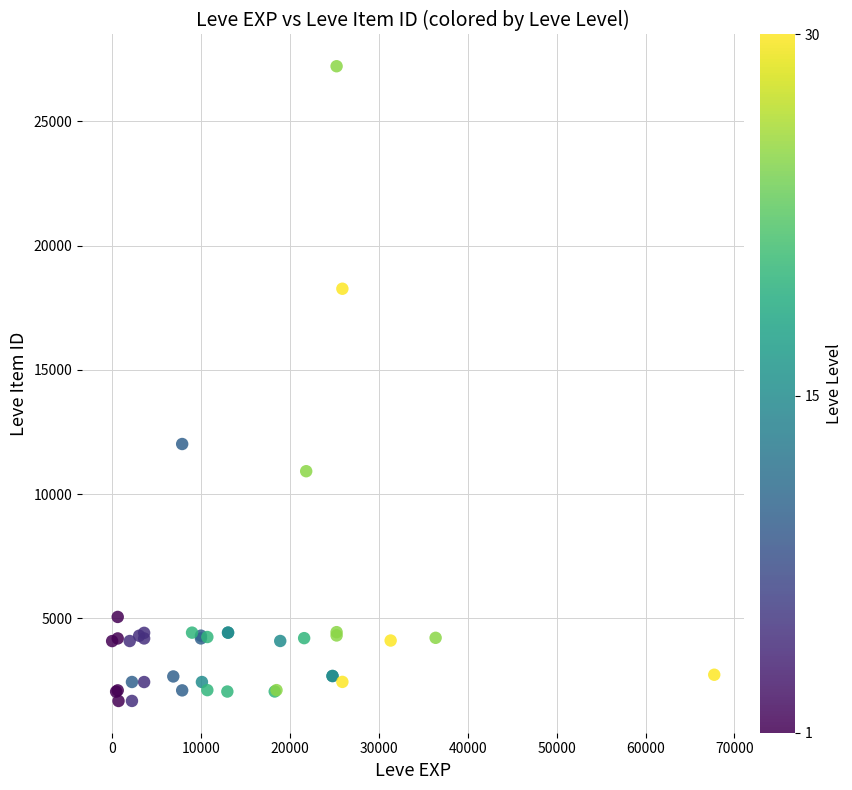

What Y value in the scatter plot is closest to 14448?

12018